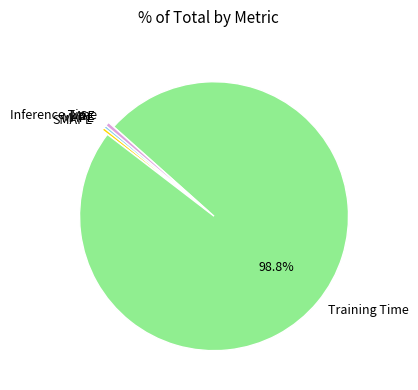

Combined, do SMAPE and MAPE account for over 50%?

No